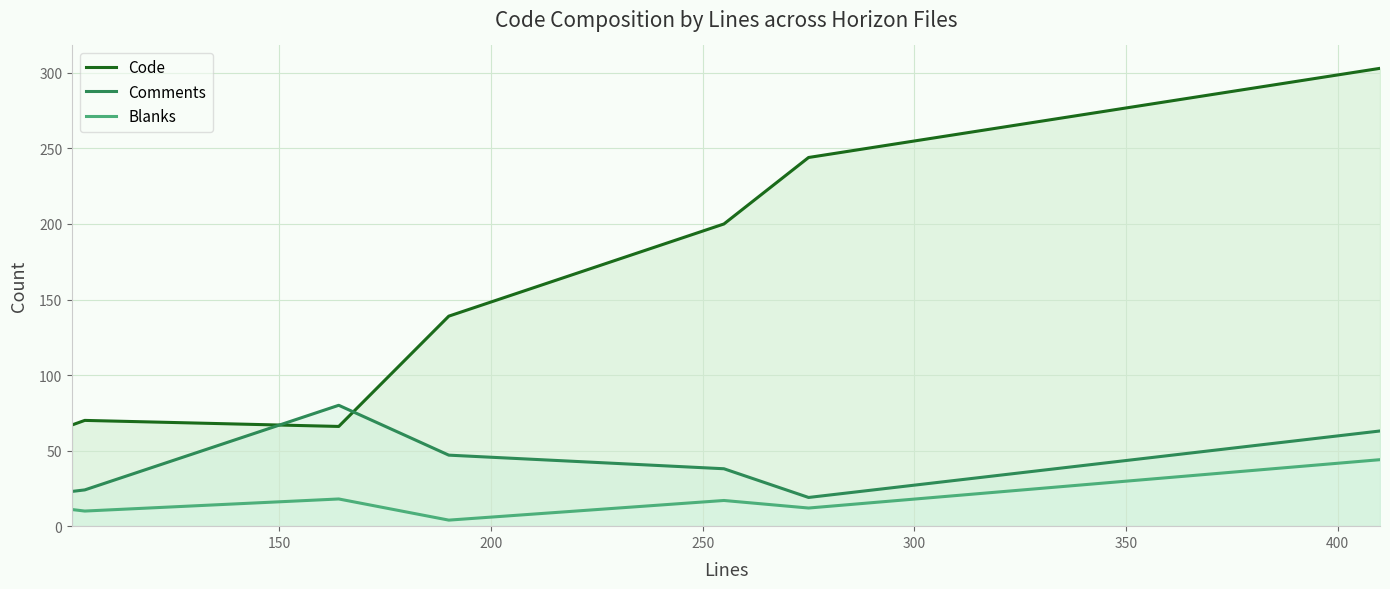

Which series has the widest spread of values?

Code